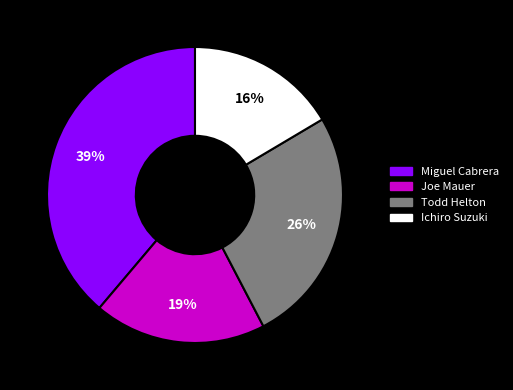

Does Ichiro Suzuki account for over 50% of the chart?

No